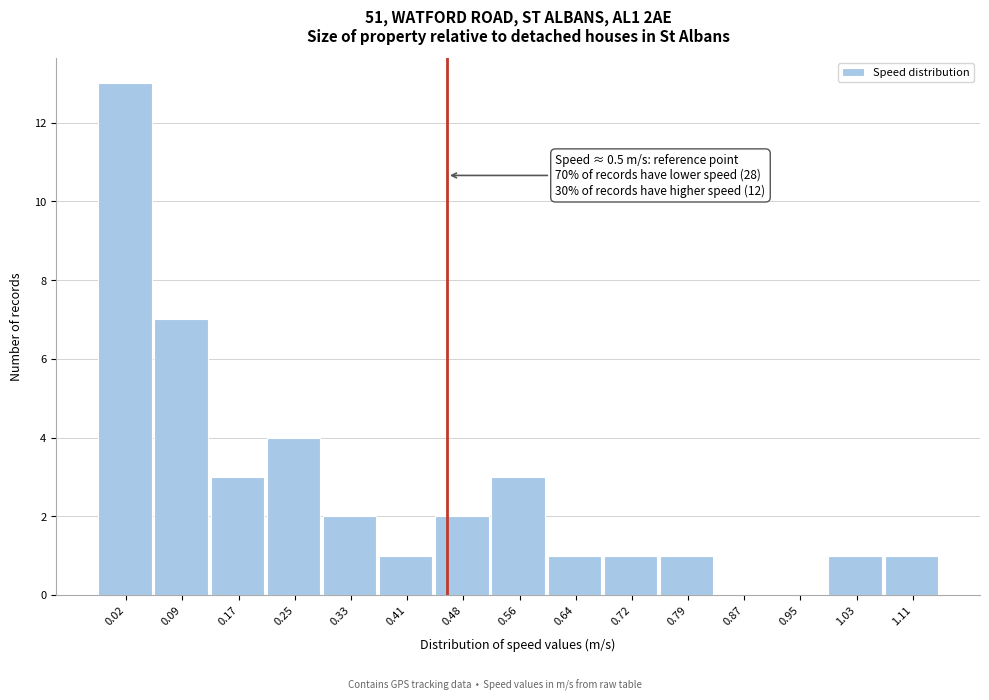

Reading right to left, list all the values displayed in this chart.

1.11=1	1.03=1	0.95=0	0.87=0	0.79=1	0.72=1	0.64=1	0.56=3	0.48=2	0.41=1	0.33=2	0.25=4	0.17=3	0.09=7	0.02=13